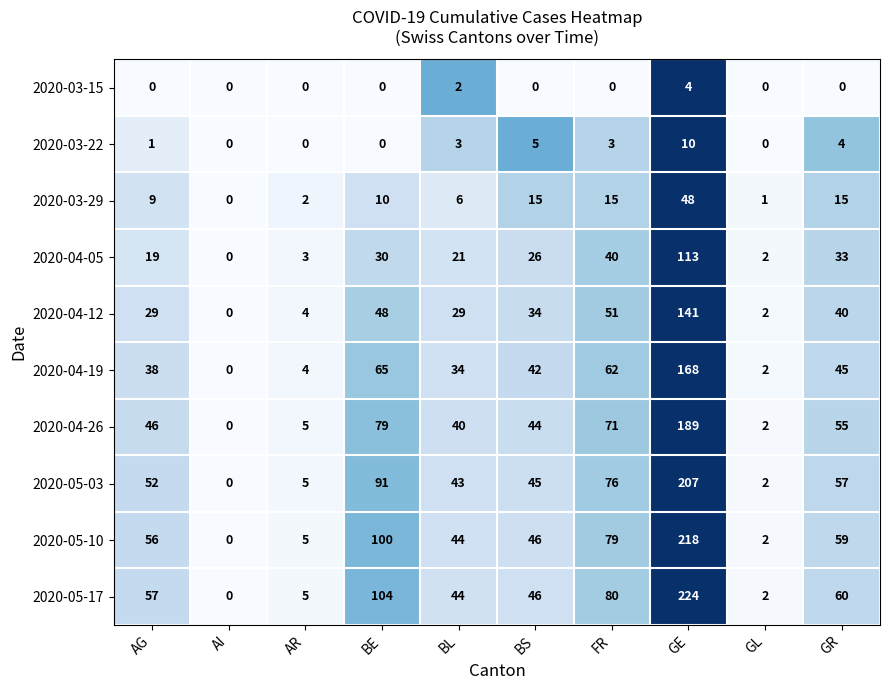

True or false: 2020-04-19 has a value of 65 at BE.

True